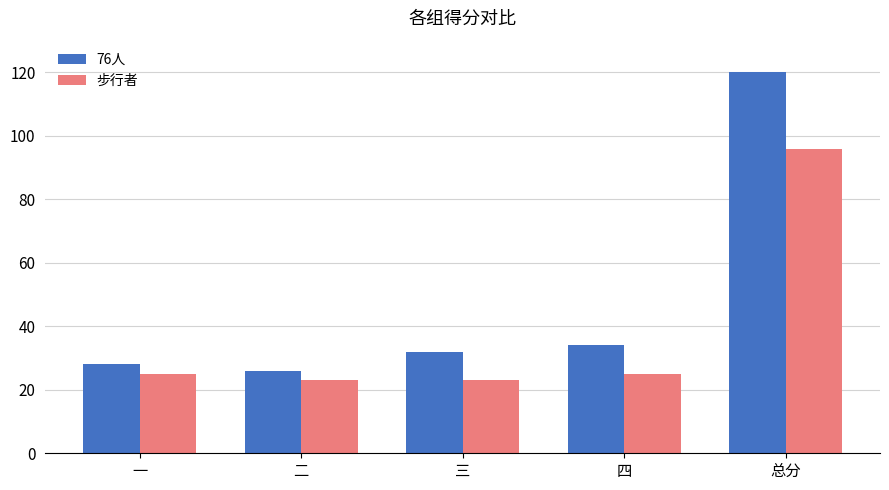

What is the difference between the 步行者 values at 二 and 四?

2